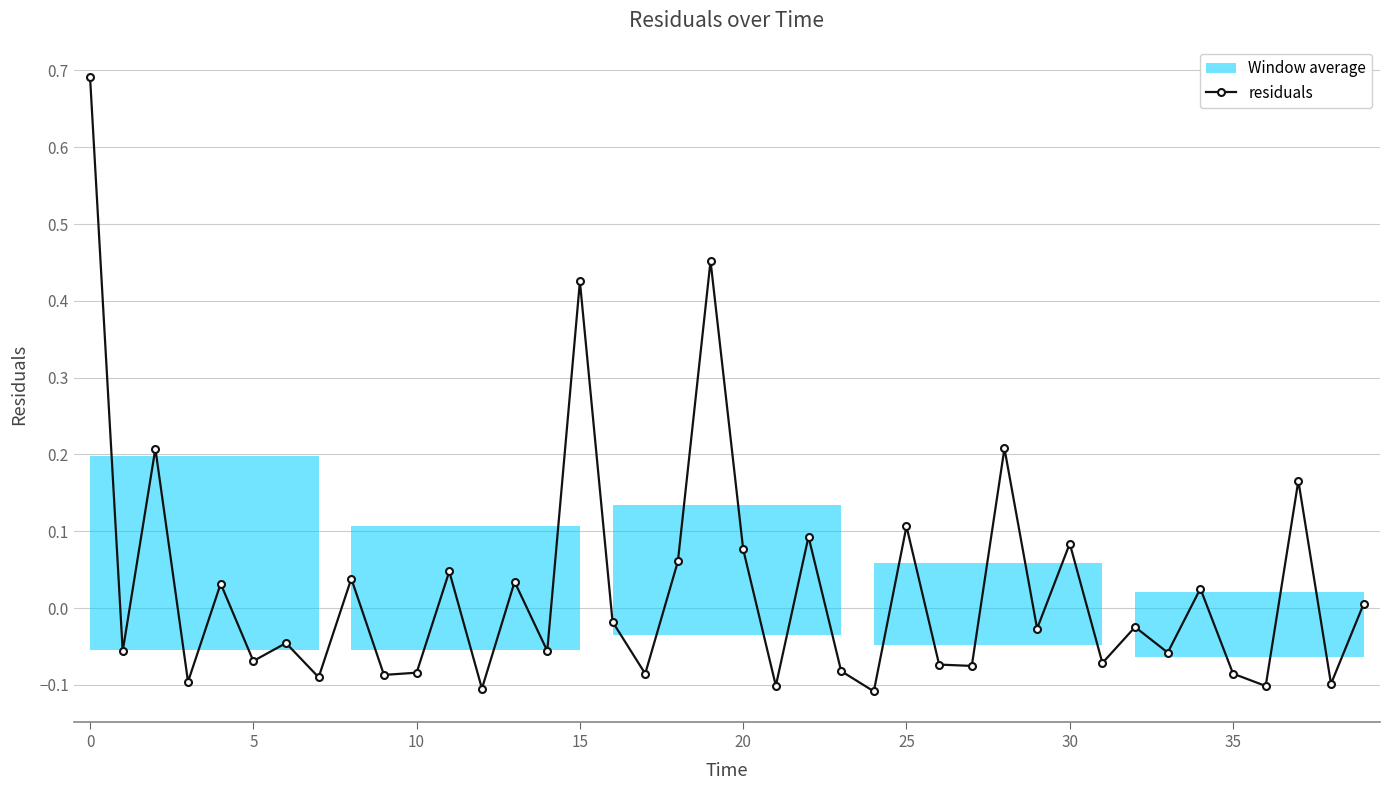

Count the number of values greater than 0.

17